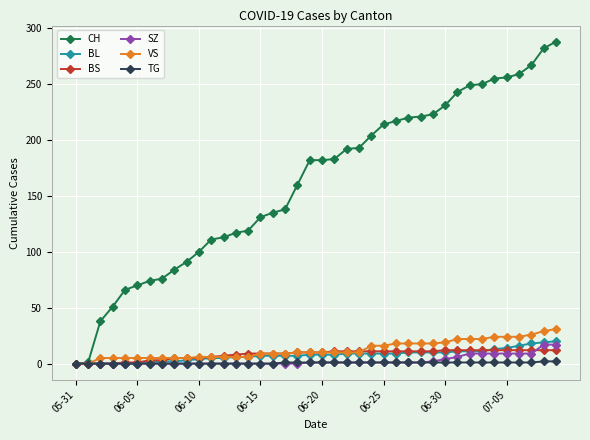

What is the greatest value displayed?

288